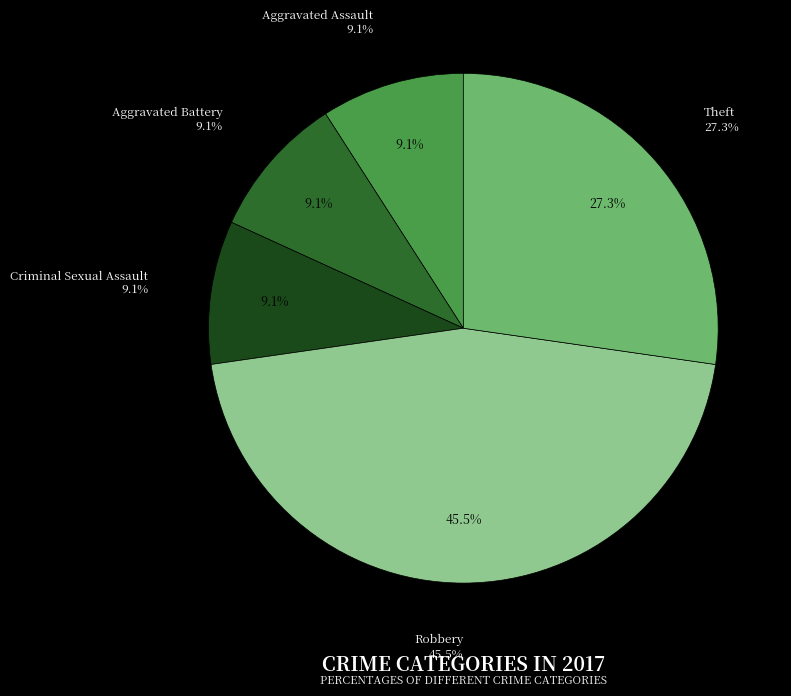

The Aggravated Assault slice represents 22% of the pie. True or false?

False